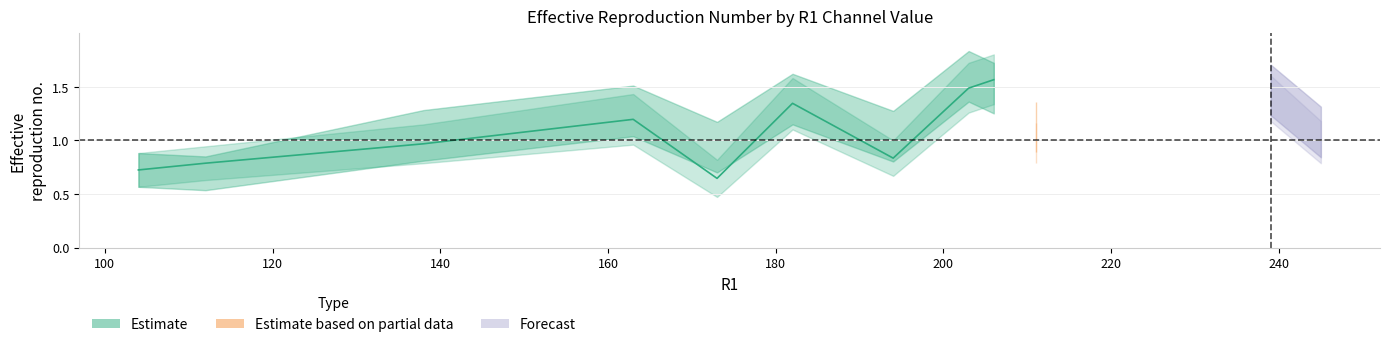

Is this an area chart (filled region under the line)?

No